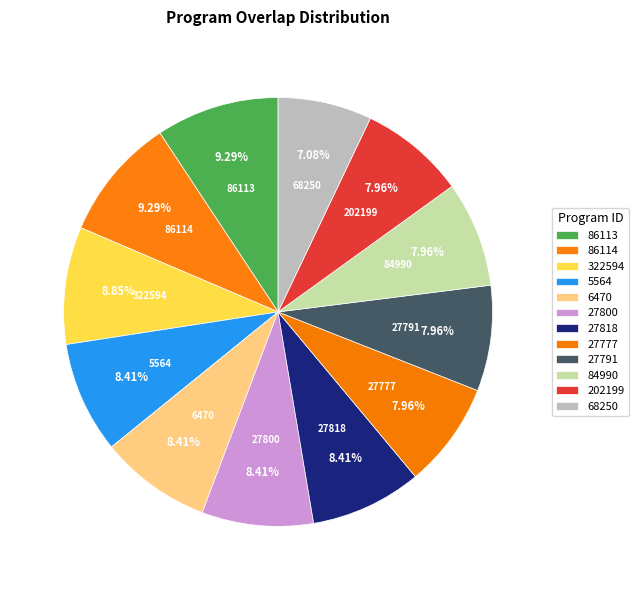

How many slices are in this pie chart?

12